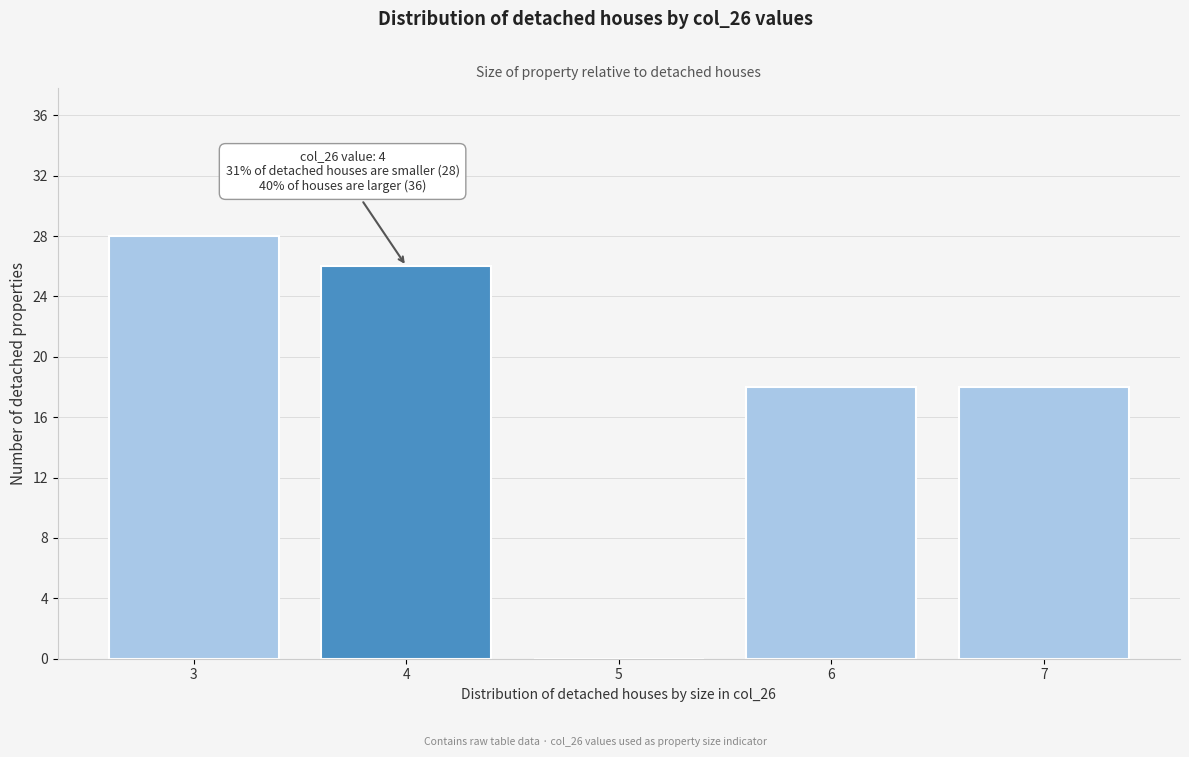

Over which range of the x-axis is the bar tallest?

2.5 to 3.5